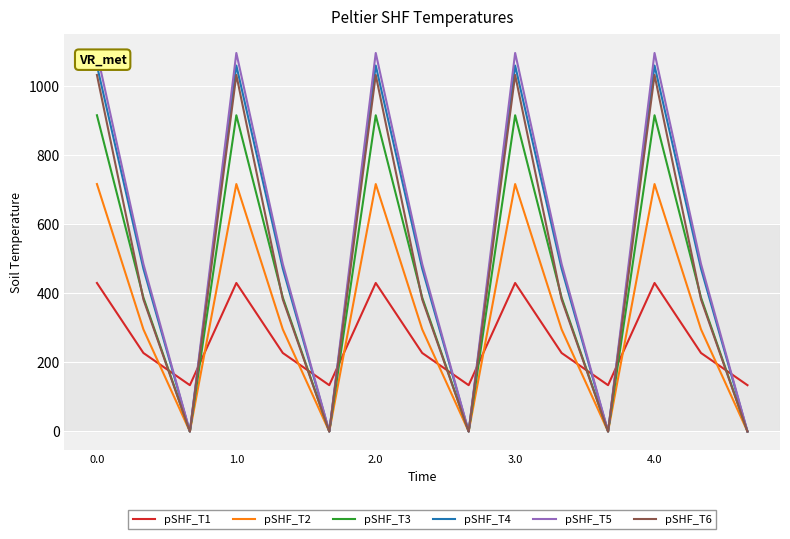

What is the highest value of the pSHF_T5 series?

1096.7